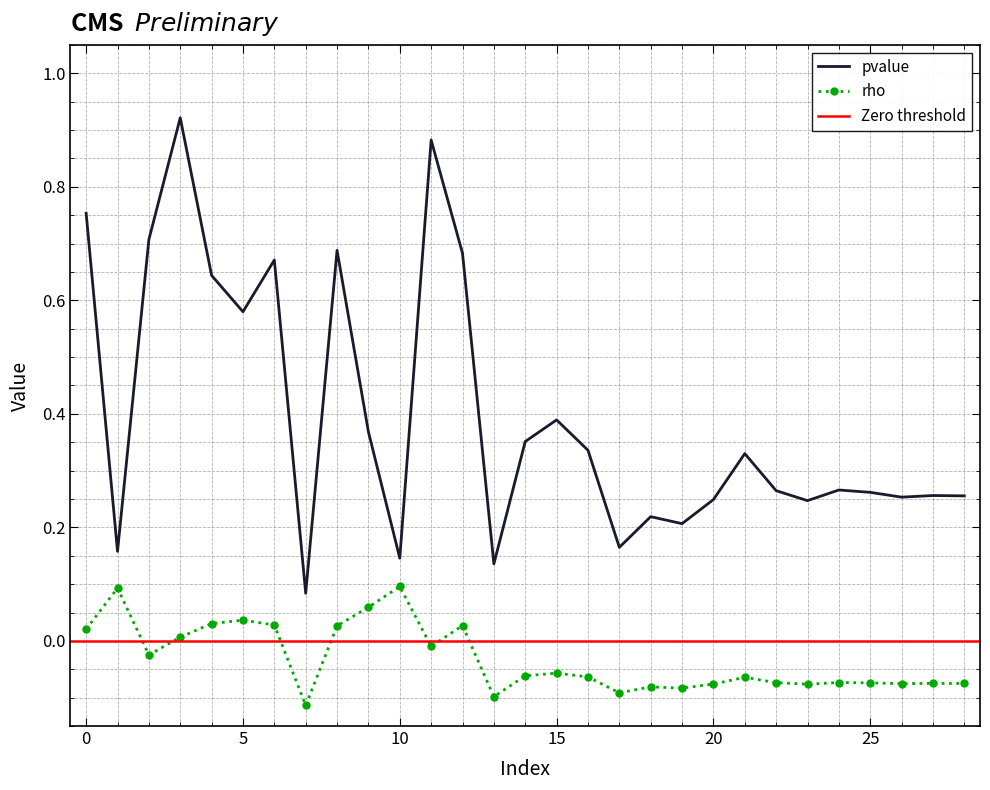

The rho series shows 0.1 at 5. True or false?

False